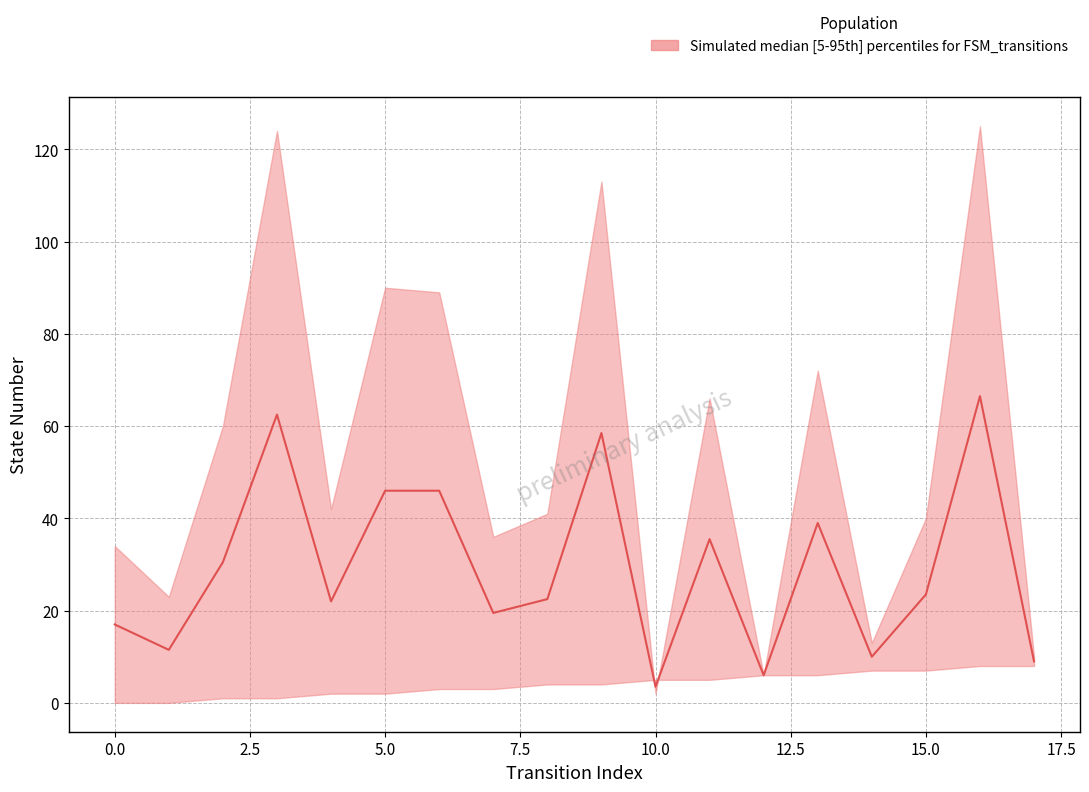

Which has a higher value, 13 or 3?

3